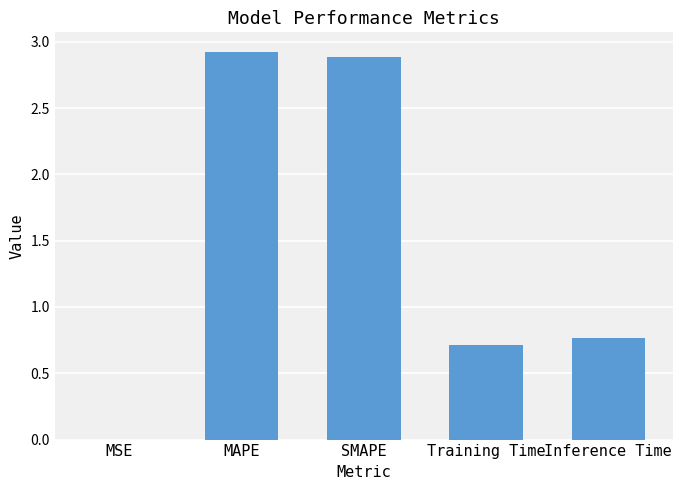

What is the greatest value displayed?

2.9